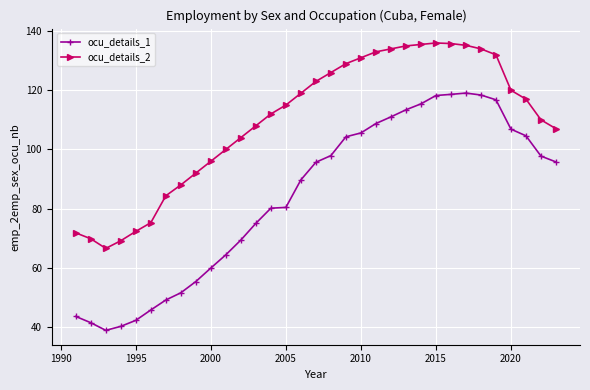

What is the difference between the maximum and second lowest values in the ocu_details_2 series?

66.9